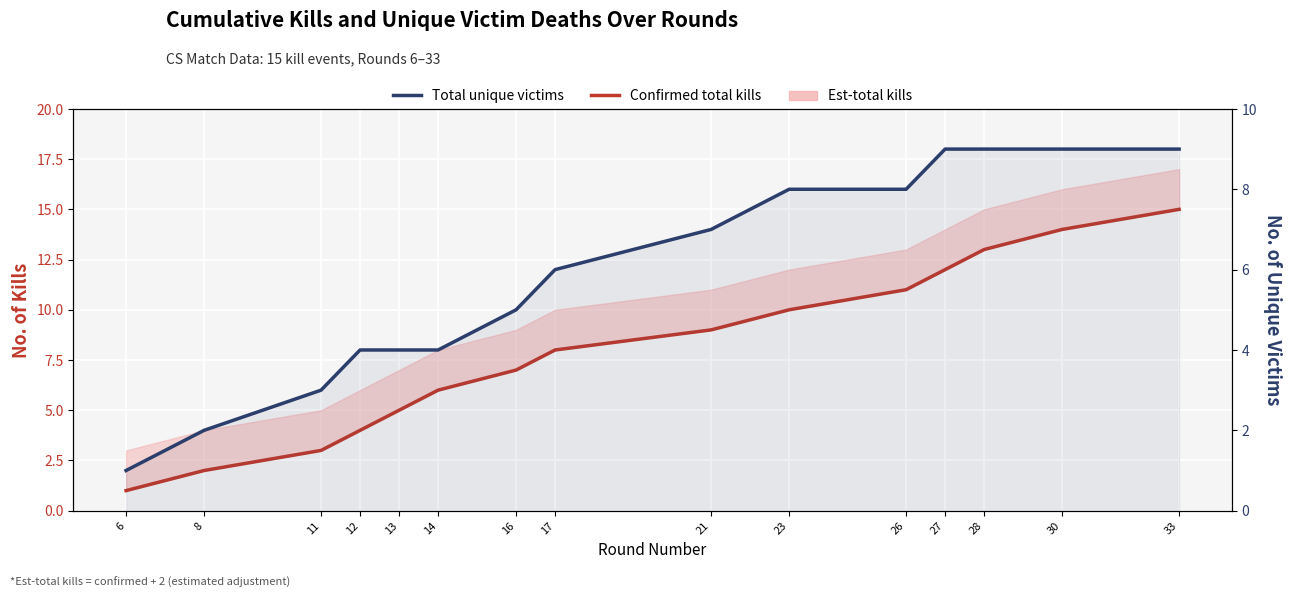

Which category has the highest value in the Total unique victims series?

27